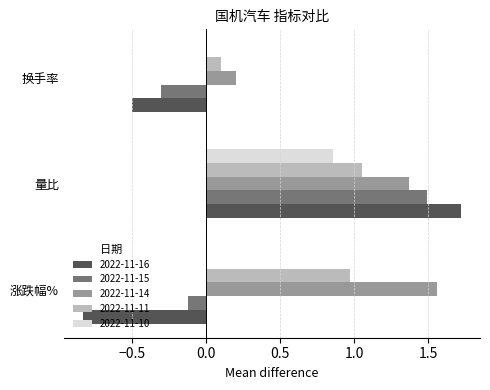

Which series changed the most between 量比 and 换手率?

2022-11-16